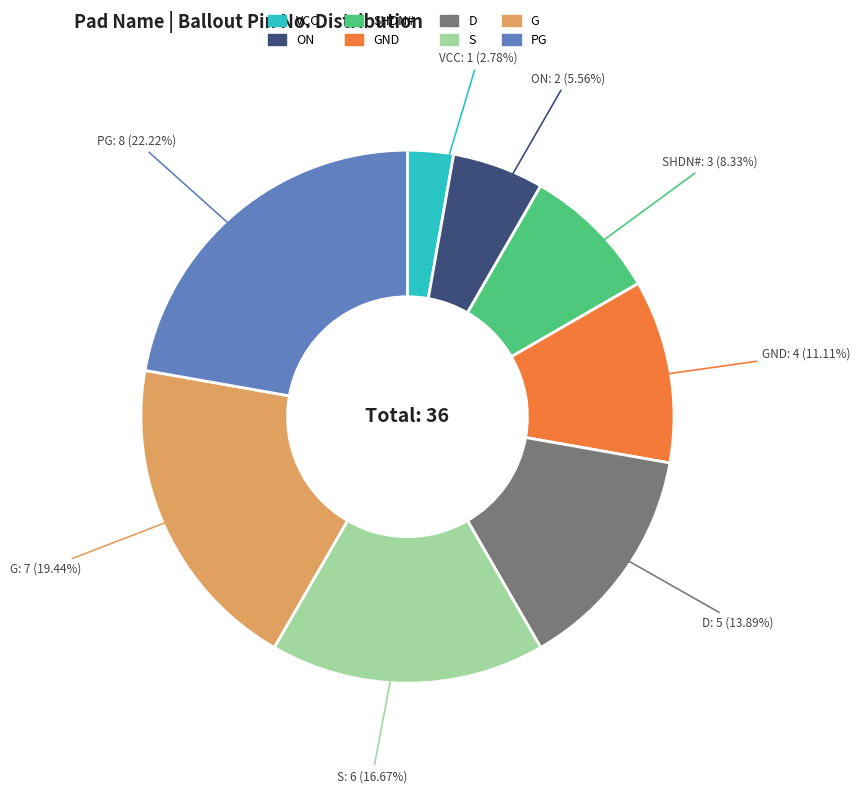

Rank the categories by value from lowest to highest.

VCC, ON, SHDN#, GND, D, S, G, PG